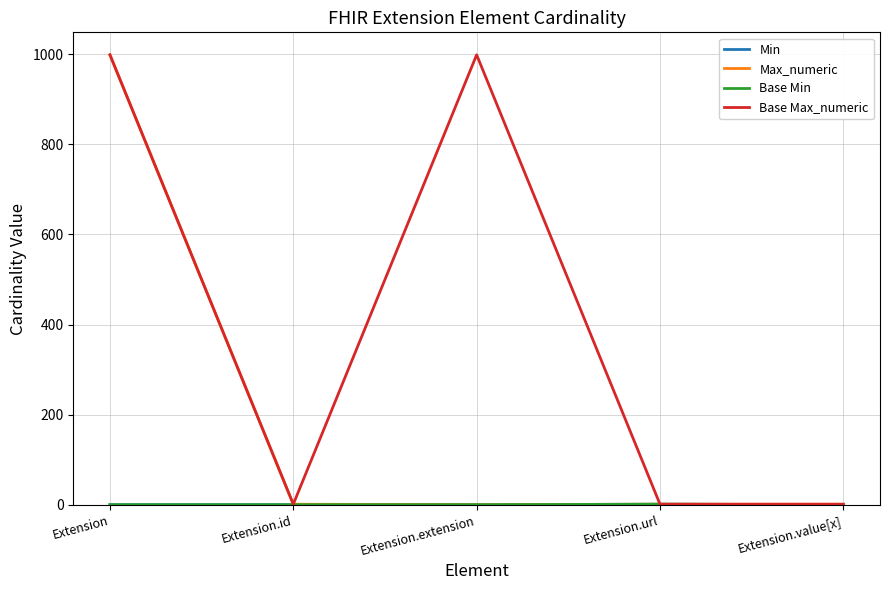

What is the total value across all series at Extension.url?

4